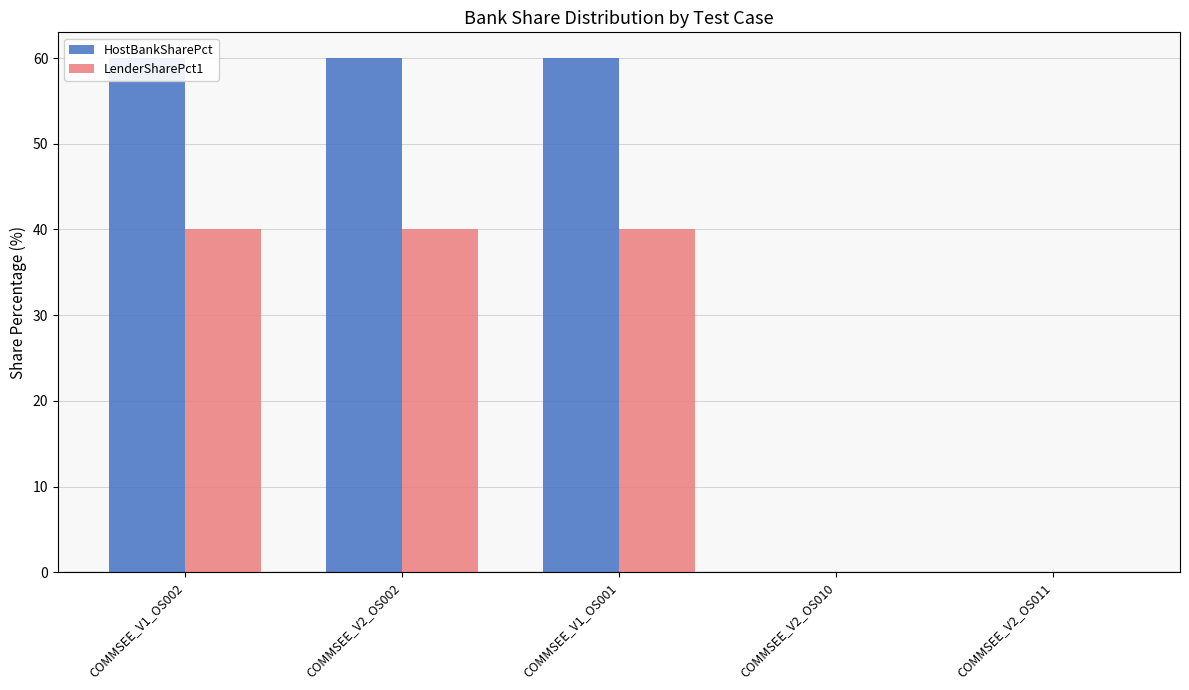

Reading left to right, transcribe all the data shown in this chart.

HostBankSharePct: COMMSEE_V1_OS002=60	COMMSEE_V2_OS002=60	COMMSEE_V1_OS001=60	COMMSEE_V2_OS010=0	COMMSEE_V2_OS011=0
LenderSharePct1: COMMSEE_V1_OS002=40	COMMSEE_V2_OS002=40	COMMSEE_V1_OS001=40	COMMSEE_V2_OS010=0	COMMSEE_V2_OS011=0